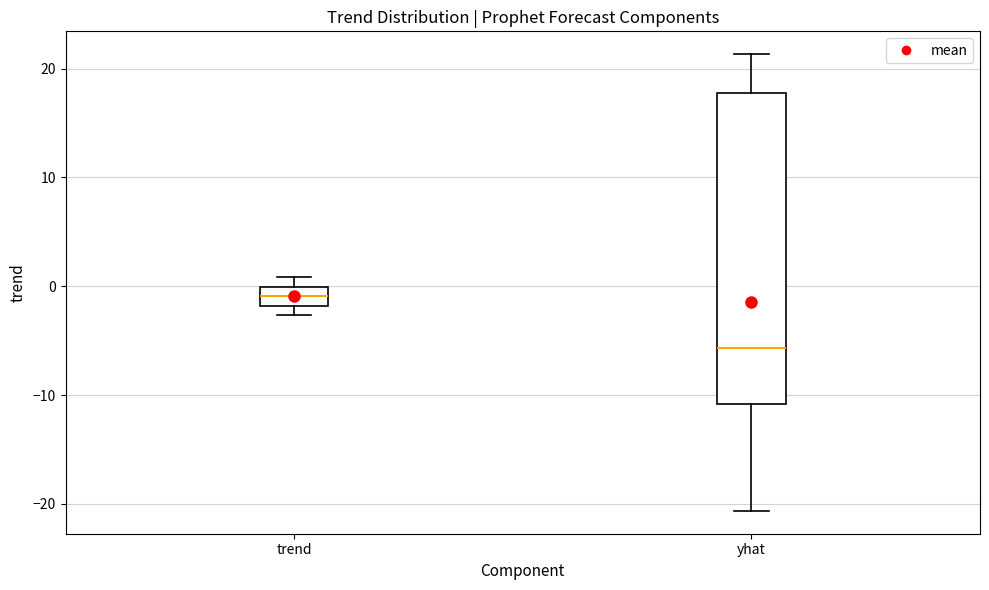

Which box's median line is the lowest?

yhat